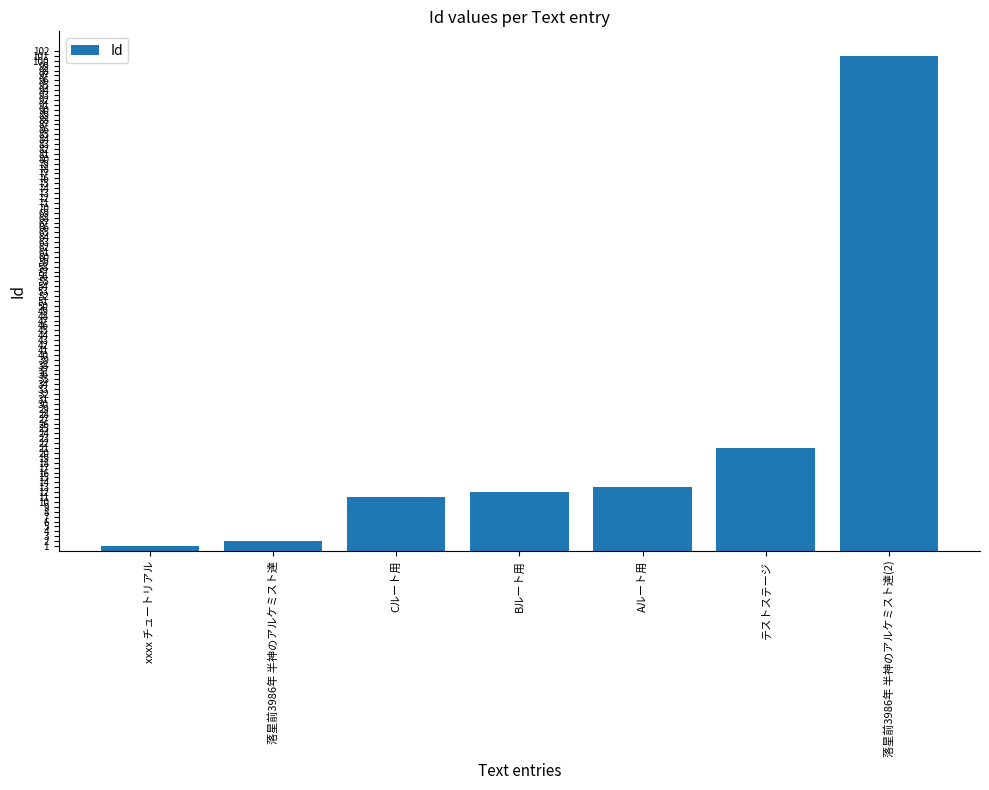

Reading left to right, list all the values displayed in this chart.

1	2	11	12	13	21	101